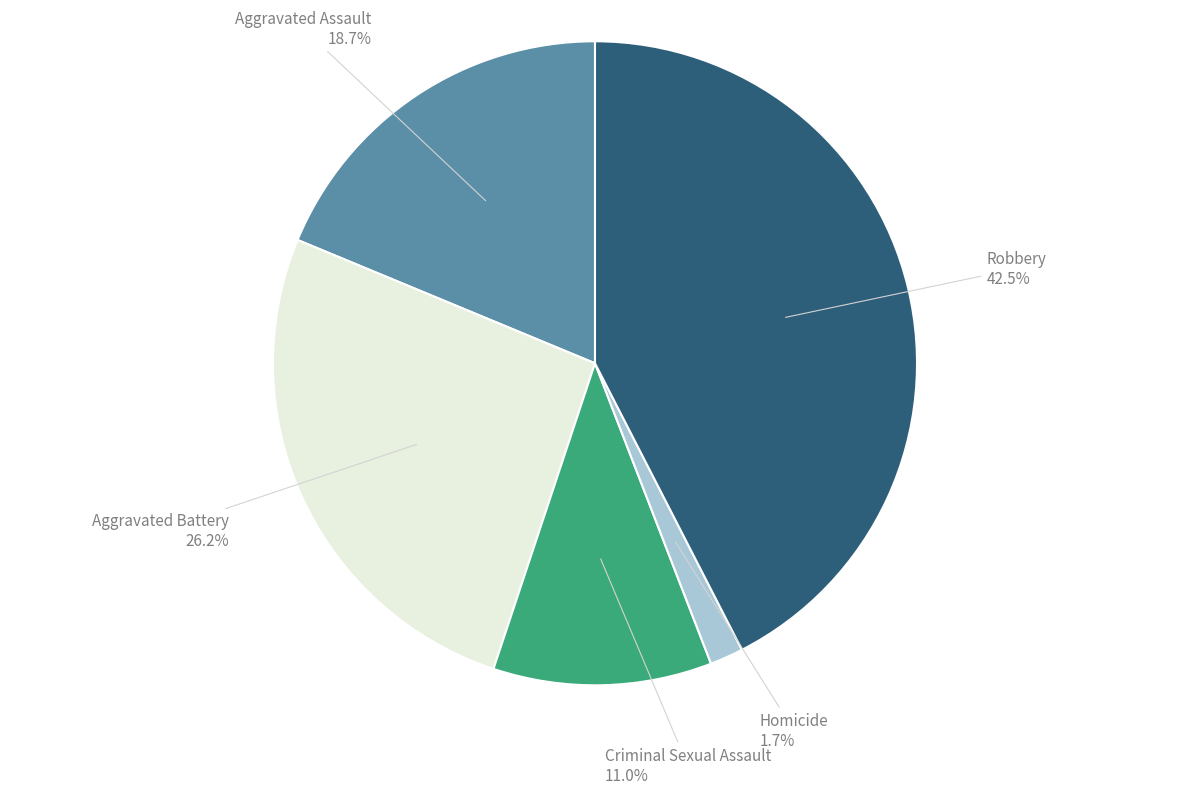

Does any single category account for the majority?

No